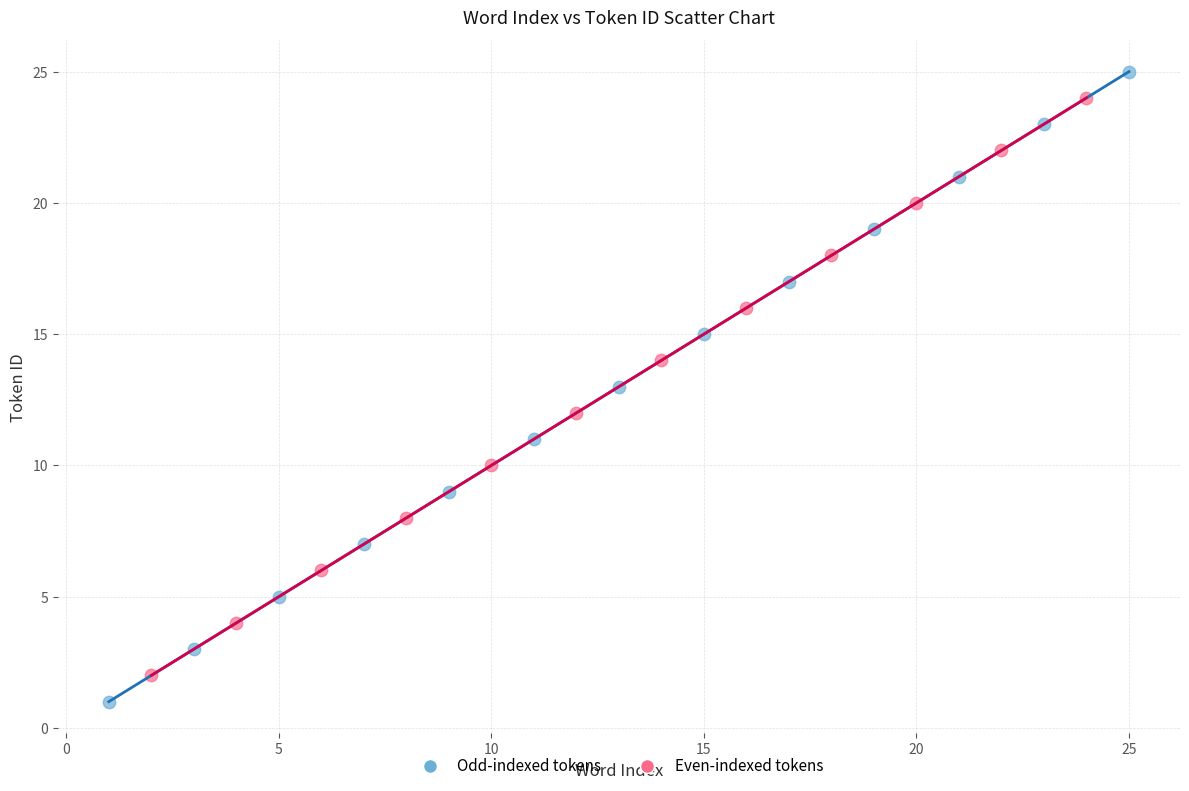

Which series has the largest Y range (max minus min)?

Odd-indexed tokens